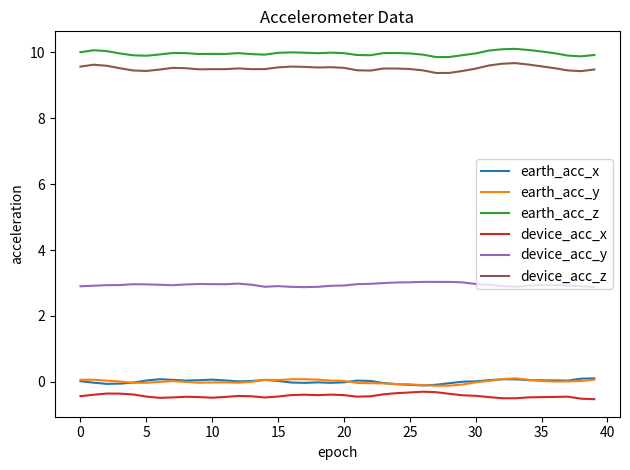

True or false: earth_acc_z and earth_acc_y cross at least once.

False